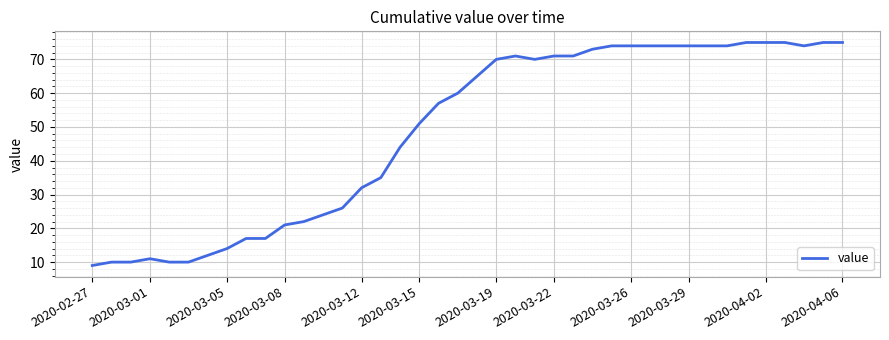

What is the smallest value displayed?

9